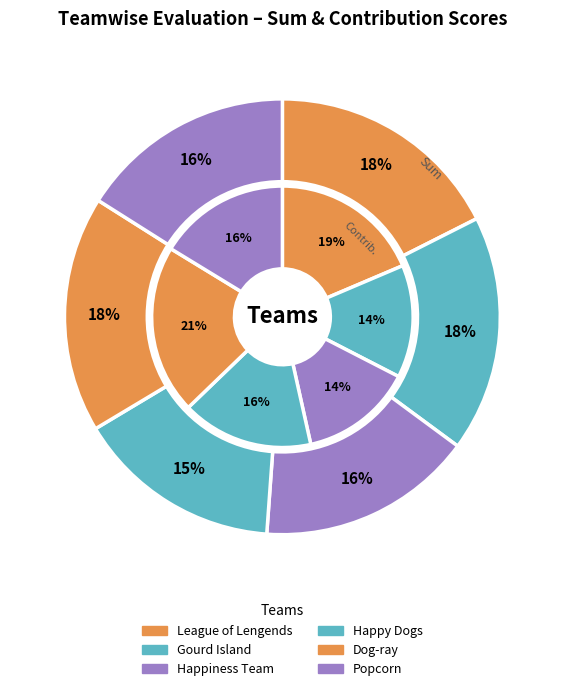

Does 4 account for over 50% of the chart?

No